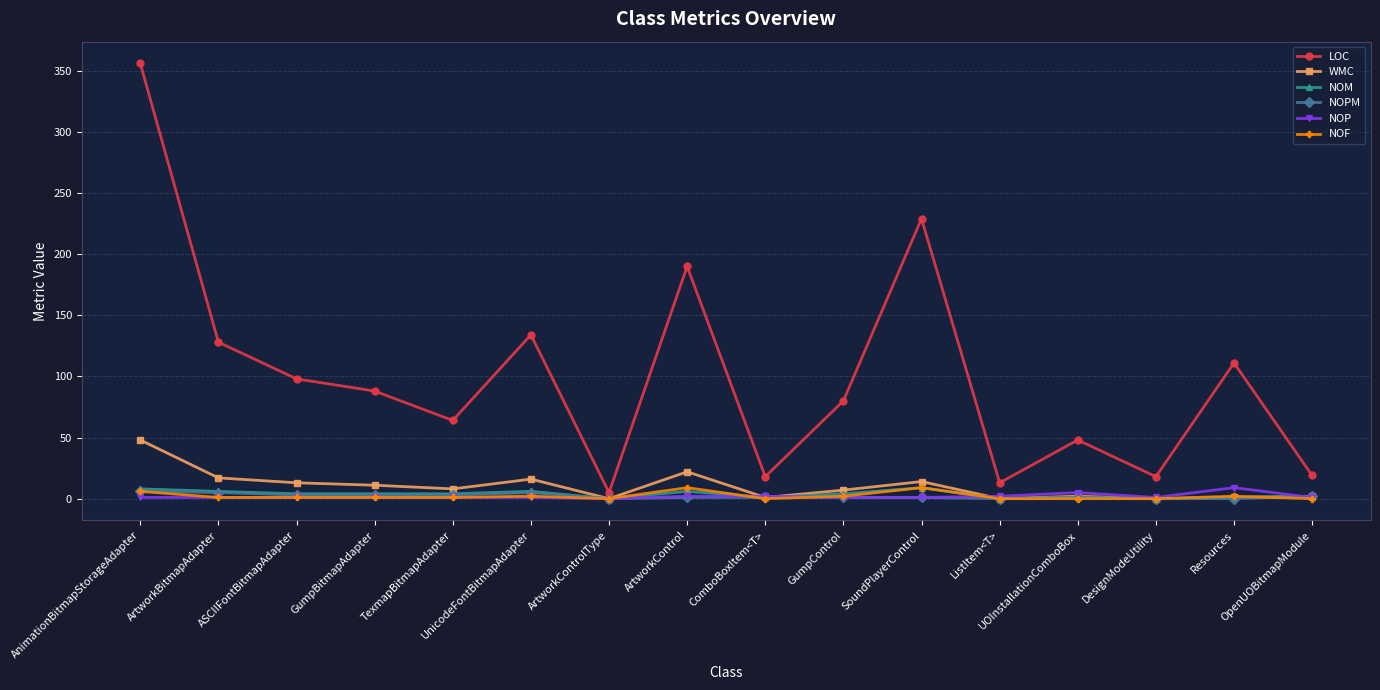

Which series has the largest total across all categories?

LOC